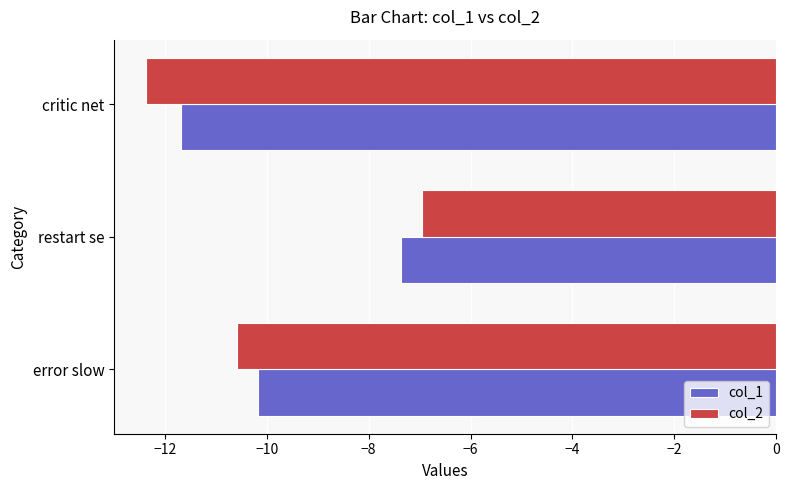

Where is col_1 nearest to the value -9?

error slow